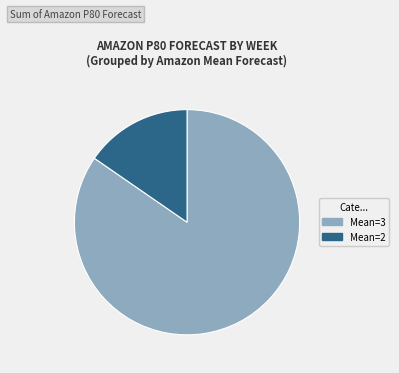

Does any single category account for the majority?

Yes